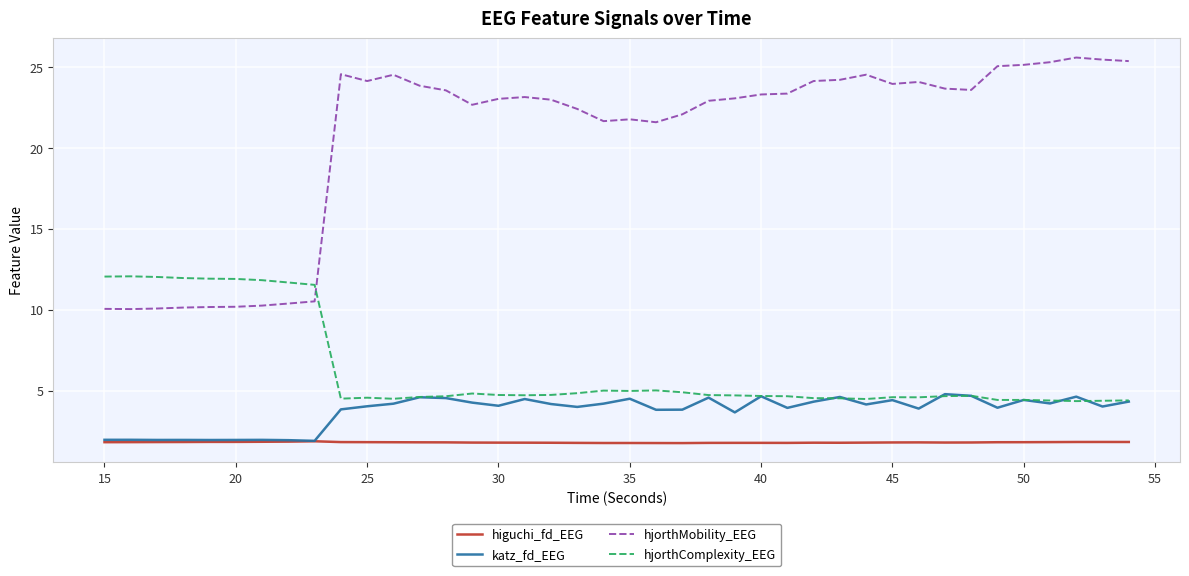

True or false: higuchi_fd_EEG and hjorthMobility_EEG cross at least once.

False